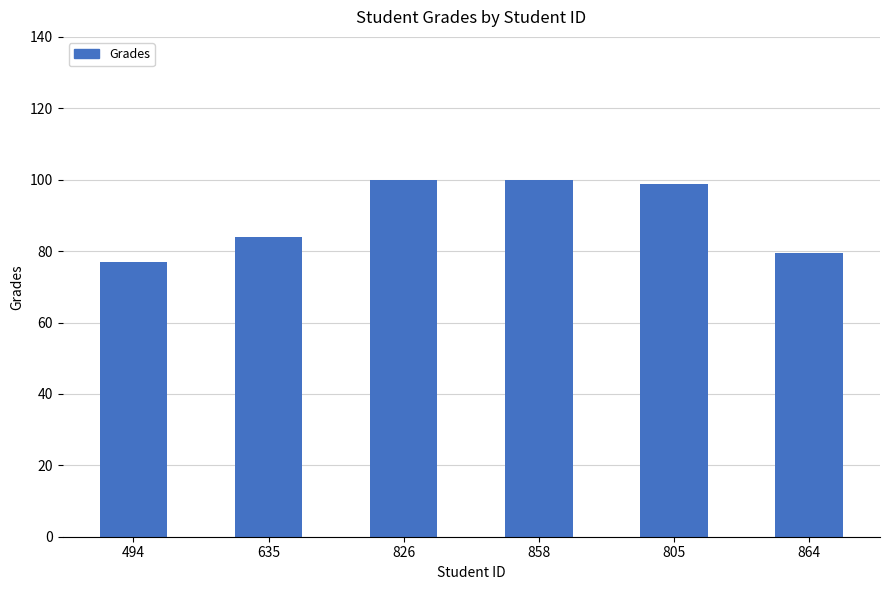

Which has a higher value, 635 or 826?

826